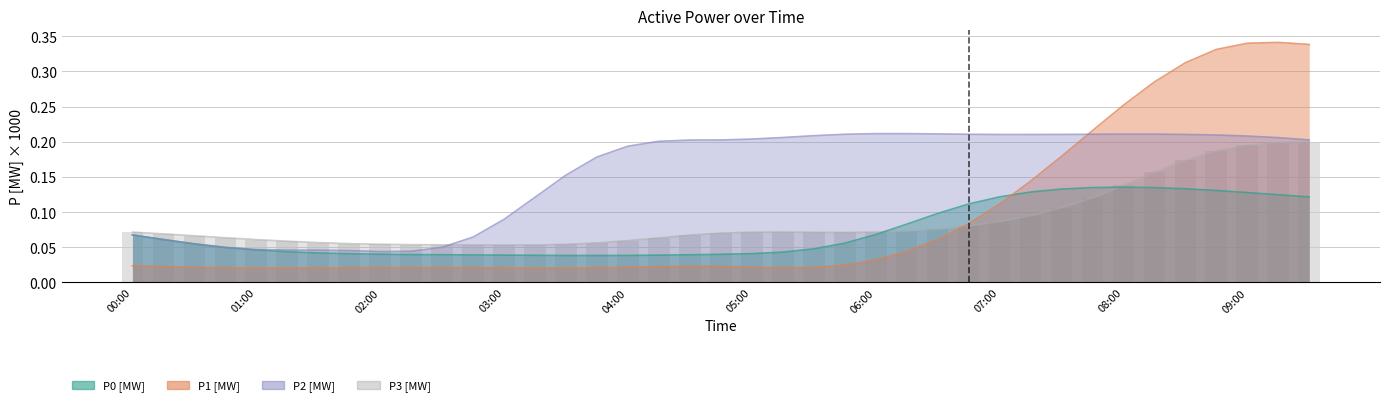

Rank the series at 05:00 from lowest to highest value.

P1 [MW], P0 [MW], P3 [MW], P2 [MW]